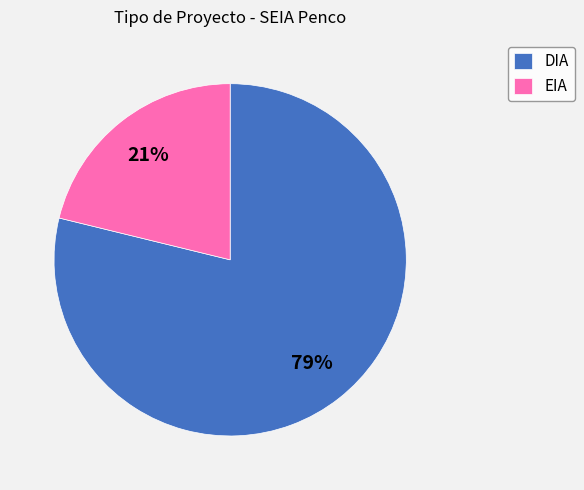

Combined, do DIA and EIA account for over 50%?

Yes